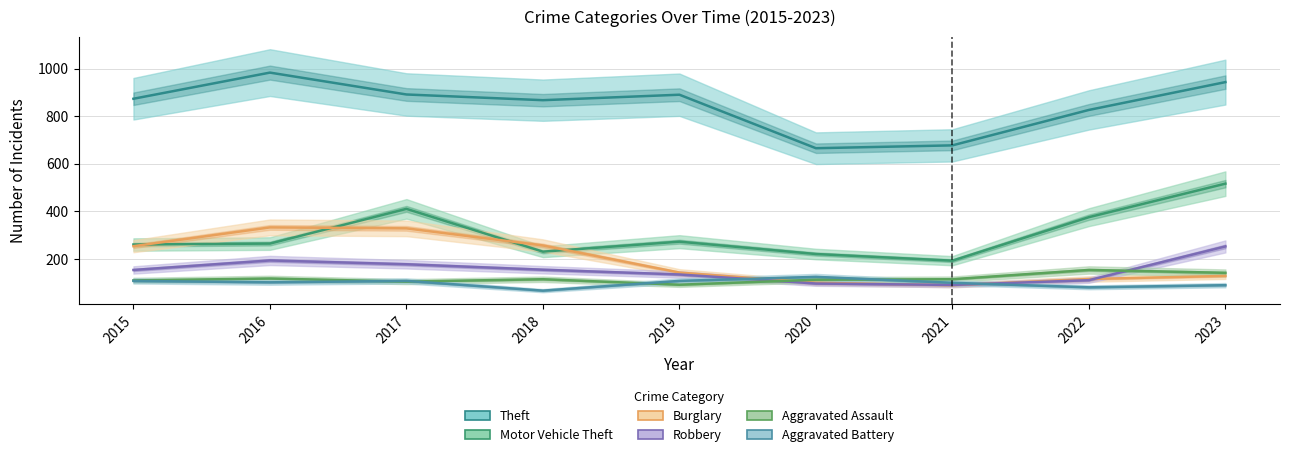

True or false: Burglary and Aggravated Assault cross at least once.

True